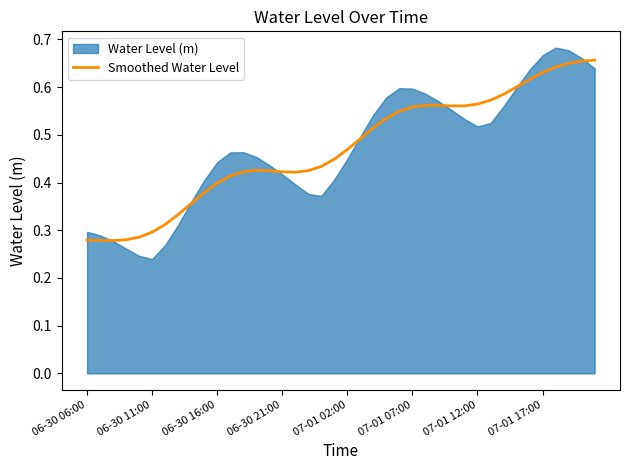

The chart shows a value of 0.3 at 06-30 06:00. True or false?

True